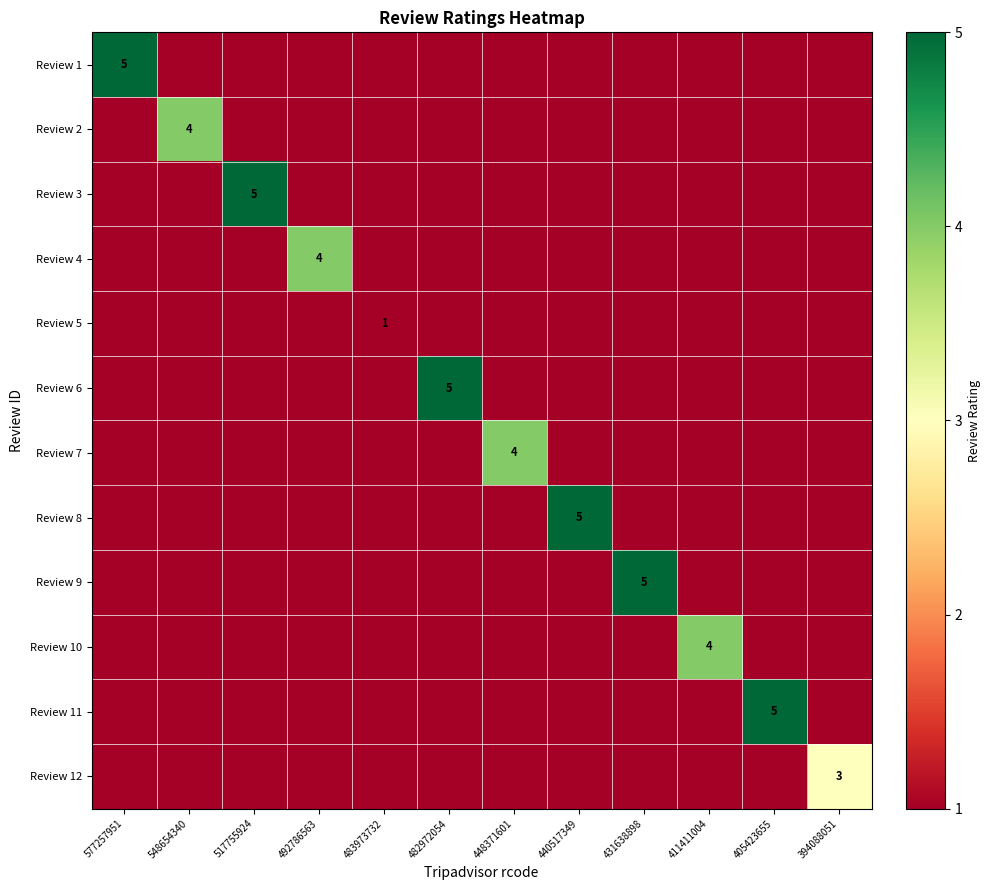

Which category has the lowest value in the Review 5 series?

577257951